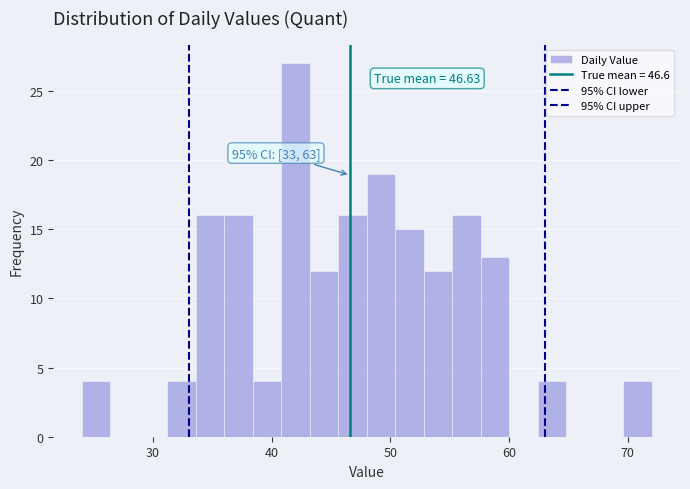

Read against the x-axis, roughly where is the centre of the tallest bar?

42